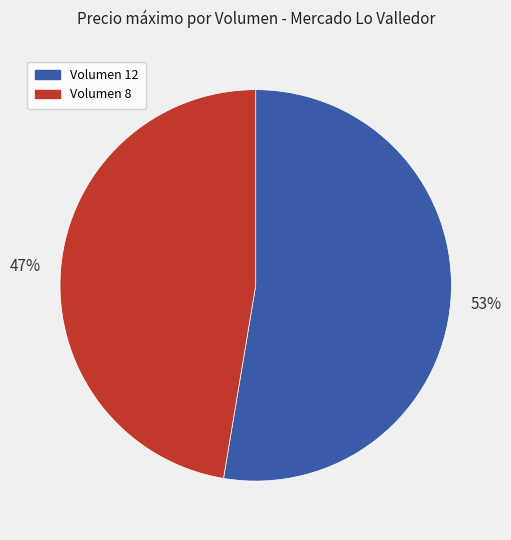

What percentage is the Volumen 12 slice, to the nearest percent?

53%